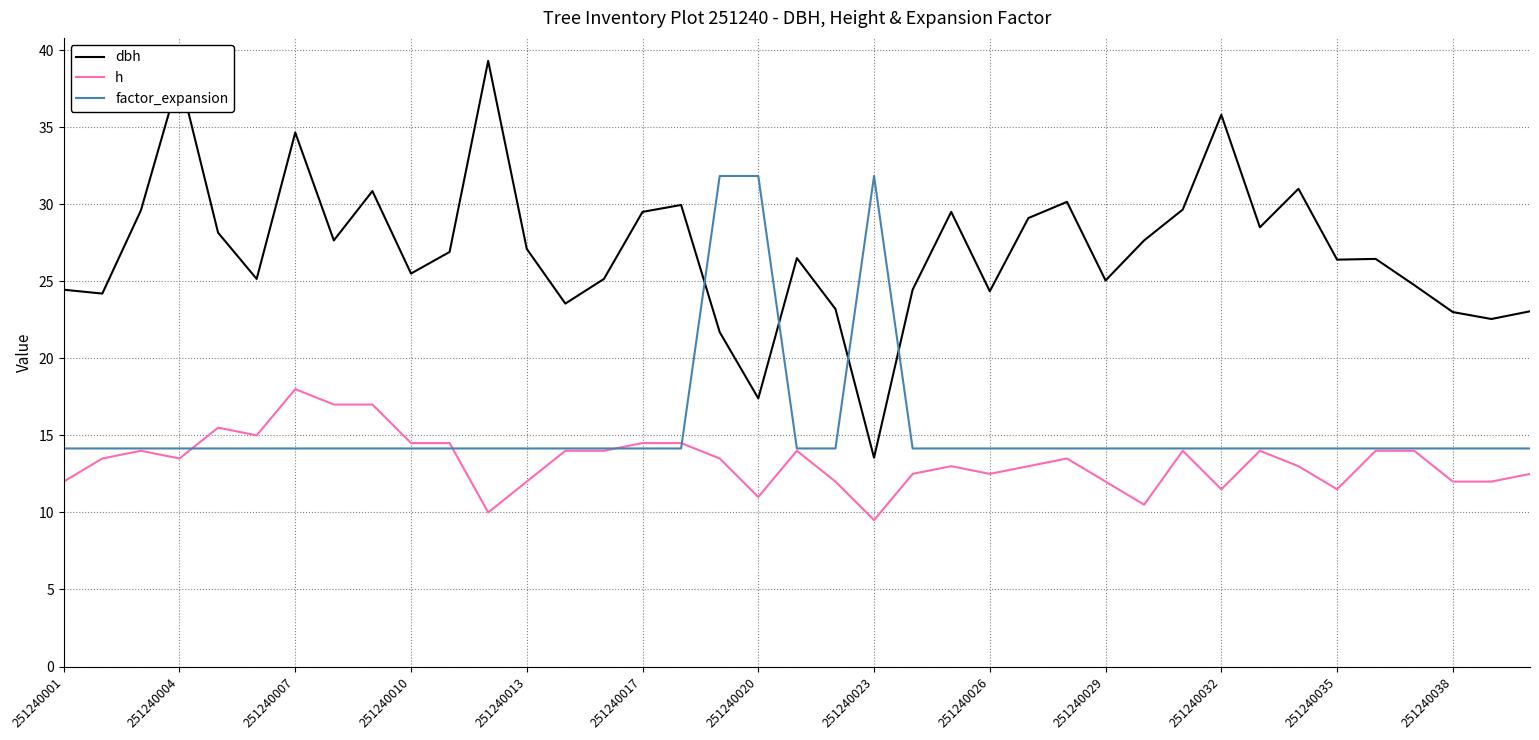

How many times do dbh and factor_expansion cross each other?

4